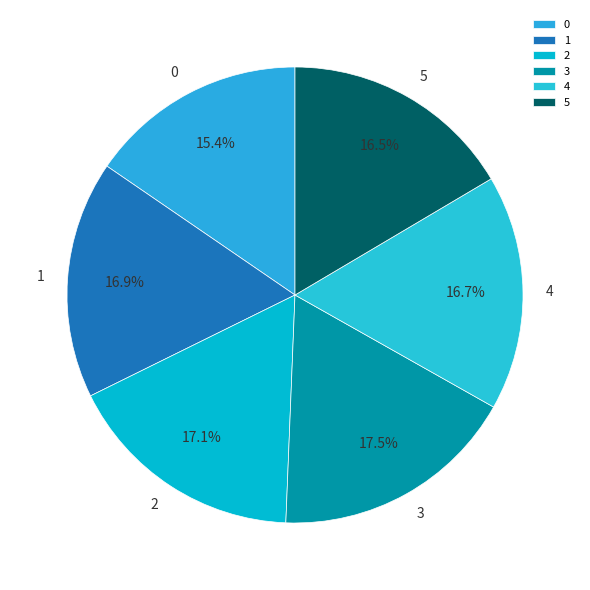

Approximately how many times larger is the value at 3 compared to 1?

1.0